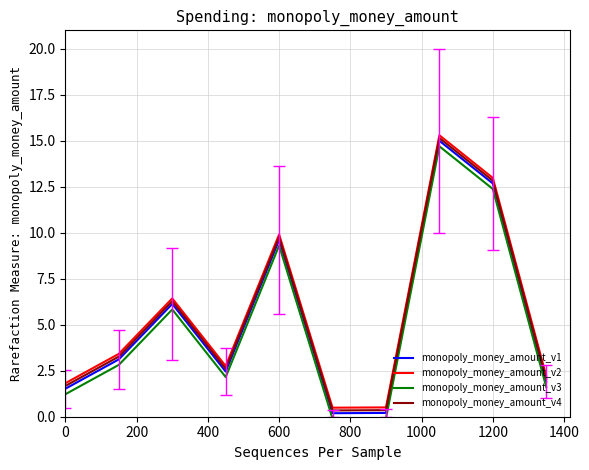

What is the maximum value for monopoly_money_amount_v4?

15.2